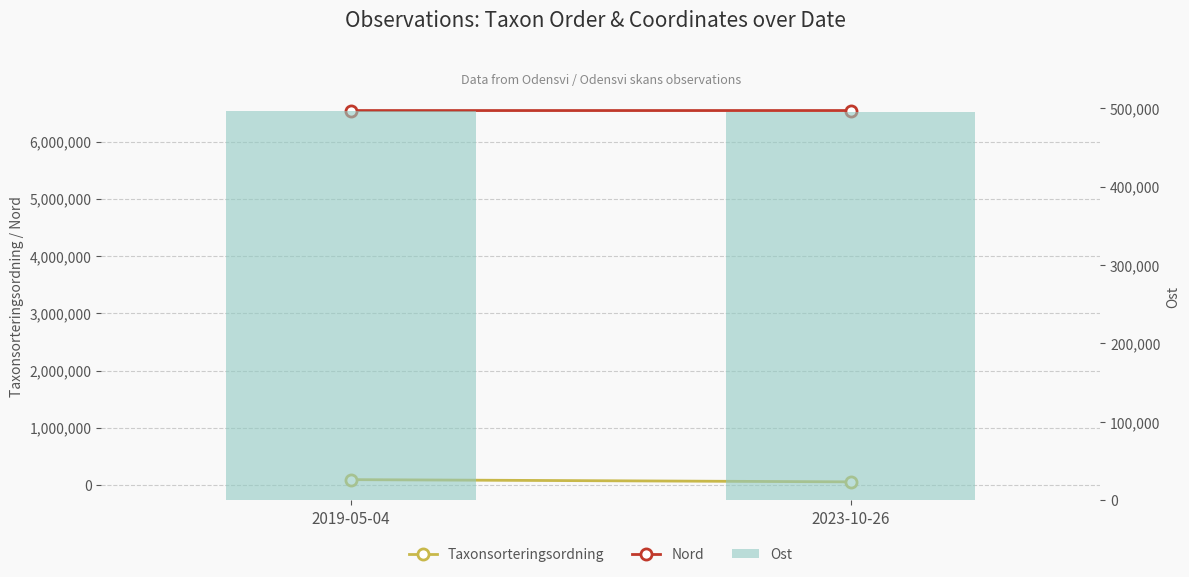

What is the sum of all Ost values?

991260